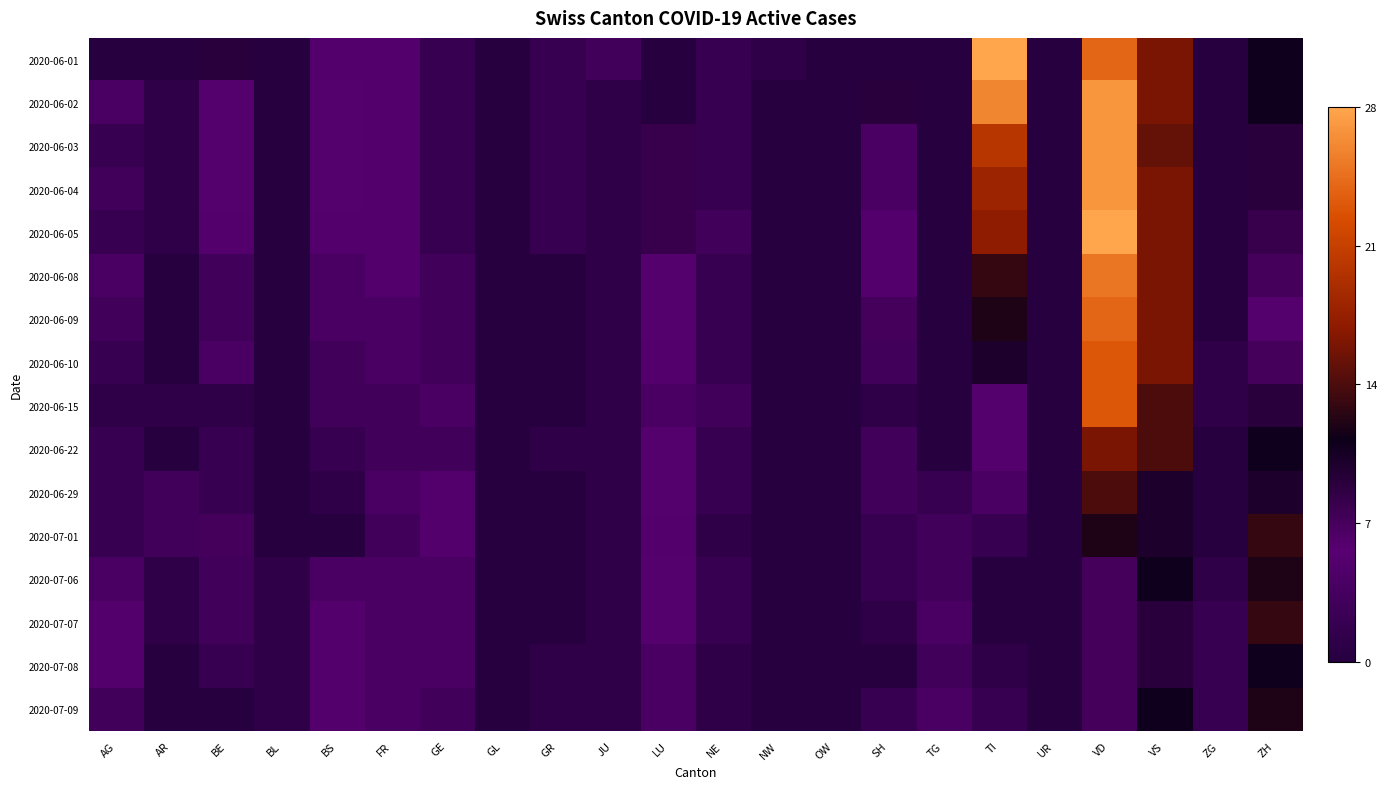

Reading left to right, extract all data points from this chart.

2020-06-01: AG=0	AR=0	BE=9	BL=0	BS=5	FR=5	GE=2	GL=0	GR=2	JU=3	LU=0	NE=2	NW=1	OW=0	SH=0	TG=0	TI=28	UR=0	VD=24	VS=16	ZG=0	ZH=11
2020-06-02: AG=4	AR=1	BE=6	BL=0	BS=6	FR=5	GE=2	GL=0	GR=2	JU=1	LU=0	NE=2	NW=0	OW=0	SH=9	TG=0	TI=26	UR=0	VD=27	VS=16	ZG=0	ZH=11
2020-06-03: AG=2	AR=1	BE=6	BL=0	BS=6	FR=5	GE=2	GL=0	GR=2	JU=1	LU=8	NE=2	NW=0	OW=0	SH=4	TG=0	TI=20	UR=0	VD=27	VS=15	ZG=0	ZH=9
2020-06-04: AG=3	AR=1	BE=6	BL=0	BS=6	FR=5	GE=2	GL=0	GR=2	JU=1	LU=8	NE=2	NW=0	OW=0	SH=4	TG=0	TI=18	UR=0	VD=27	VS=16	ZG=0	ZH=9
2020-06-05: AG=2	AR=1	BE=5	BL=0	BS=5	FR=5	GE=2	GL=0	GR=2	JU=1	LU=8	NE=3	NW=0	OW=0	SH=5	TG=0	TI=17	UR=0	VD=28	VS=16	ZG=0	ZH=8
2020-06-08: AG=4	AR=0	BE=3	BL=0	BS=4	FR=5	GE=3	GL=0	GR=0	JU=1	LU=6	NE=2	NW=0	OW=0	SH=5	TG=0	TI=13	UR=0	VD=25	VS=16	ZG=0	ZH=7
2020-06-09: AG=3	AR=0	BE=3	BL=0	BS=4	FR=4	GE=3	GL=0	GR=0	JU=1	LU=6	NE=2	NW=0	OW=0	SH=7	TG=0	TI=12	UR=0	VD=24	VS=16	ZG=0	ZH=6
2020-06-10: AG=2	AR=0	BE=4	BL=0	BS=3	FR=4	GE=3	GL=0	GR=0	JU=1	LU=5	NE=2	NW=0	OW=0	SH=3	TG=0	TI=10	UR=0	VD=23	VS=16	ZG=1	ZH=7
2020-06-15: AG=1	AR=1	BE=1	BL=0	BS=3	FR=3	GE=4	GL=0	GR=0	JU=1	LU=4	NE=3	NW=0	OW=0	SH=1	TG=0	TI=6	UR=0	VD=23	VS=14	ZG=1	ZH=9
2020-06-22: AG=2	AR=0	BE=2	BL=0	BS=2	FR=3	GE=3	GL=0	GR=1	JU=1	LU=6	NE=2	NW=0	OW=0	SH=3	TG=0	TI=6	UR=0	VD=16	VS=14	ZG=0	ZH=11
2020-06-29: AG=2	AR=3	BE=2	BL=0	BS=1	FR=4	GE=5	GL=0	GR=0	JU=1	LU=6	NE=2	NW=0	OW=0	SH=3	TG=2	TI=4	UR=0	VD=14	VS=10	ZG=0	ZH=10
2020-07-01: AG=2	AR=3	BE=7	BL=0	BS=0	FR=3	GE=5	GL=0	GR=0	JU=1	LU=5	NE=1	NW=0	OW=0	SH=2	TG=3	TI=2	UR=0	VD=12	VS=10	ZG=0	ZH=13
2020-07-06: AG=4	AR=1	BE=3	BL=1	BS=4	FR=4	GE=4	GL=0	GR=0	JU=1	LU=6	NE=2	NW=0	OW=0	SH=2	TG=3	TI=0	UR=0	VD=7	VS=11	ZG=1	ZH=12
2020-07-07: AG=5	AR=1	BE=3	BL=1	BS=5	FR=4	GE=4	GL=0	GR=0	JU=1	LU=6	NE=2	NW=0	OW=0	SH=1	TG=4	TI=0	UR=0	VD=7	VS=9	ZG=2	ZH=13
2020-07-08: AG=5	AR=0	BE=2	BL=1	BS=5	FR=4	GE=4	GL=0	GR=1	JU=1	LU=4	NE=1	NW=0	OW=0	SH=0	TG=3	TI=1	UR=0	VD=7	VS=9	ZG=2	ZH=11
2020-07-09: AG=3	AR=0	BE=0	BL=1	BS=5	FR=4	GE=3	GL=0	GR=1	JU=1	LU=4	NE=1	NW=0	OW=0	SH=2	TG=4	TI=2	UR=0	VD=7	VS=11	ZG=2	ZH=12